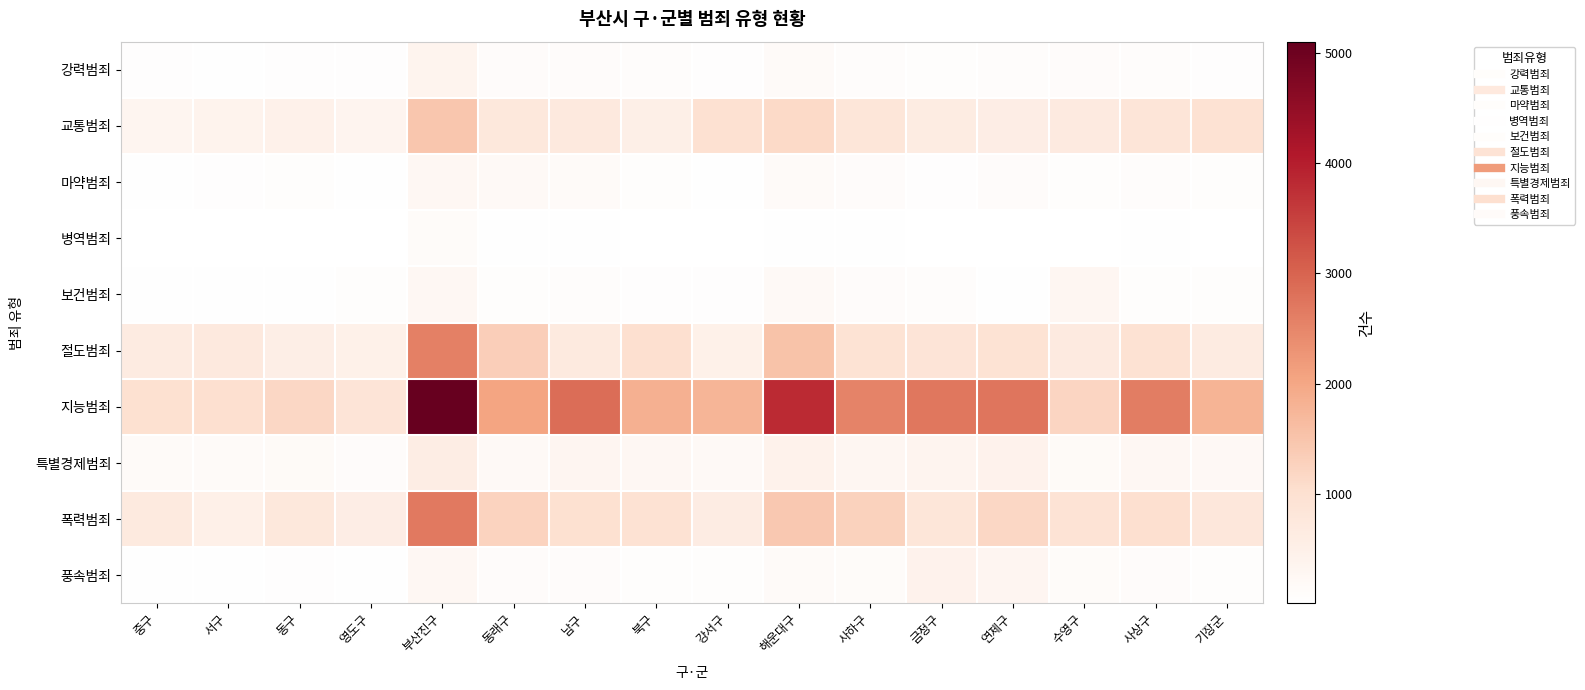

Reading left to right, extract all data points from this chart.

강력범죄: 중구=48	서구=36	동구=64	영도구=50	부산진구=366	동래구=111	남구=112	북구=102	강서구=61	해운대구=156	사하구=105	금정구=84	연제구=90	수영구=109	사상구=88	기장군=62
교통범죄: 중구=329	서구=388	동구=448	영도구=354	부산진구=1473	동래구=744	남구=713	북구=529	강서구=965	해운대구=1123	사하구=829	금정구=627	연제구=573	수영구=671	사상구=844	기장군=947
마약범죄: 중구=42	서구=55	동구=77	영도구=44	부산진구=252	동래구=195	남구=146	북구=72	강서구=39	해운대구=165	사하구=108	금정구=56	연제구=112	수영구=70	사상구=88	기장군=68
병역범죄: 중구=6	서구=13	동구=8	영도구=10	부산진구=129	동래구=32	남구=26	북구=24	강서구=17	해운대구=43	사하구=41	금정구=19	연제구=22	수영구=25	사상구=38	기장군=15
보건범죄: 중구=41	서구=40	동구=34	영도구=75	부산진구=259	동래구=66	남구=102	북구=61	강서구=47	해운대구=204	사하구=112	금정구=94	연제구=41	수영구=294	사상구=67	기장군=79
절도범죄: 중구=656	서구=714	동구=555	영도구=468	부산진구=2592	동래구=1330	남구=684	북구=1011	강서구=476	해운대구=1534	사하구=940	금정구=880	연제구=930	수영구=667	사상구=951	기장군=661
지능범죄: 중구=989	서구=1013	동구=1165	영도구=864	부산진구=5099	동래구=2042	남구=2870	북구=1849	강서구=1760	해운대구=3824	사하구=2534	금정구=2722	연제구=2743	수영구=1214	사상구=2617	기장군=1789
특별경제범죄: 중구=160	서구=151	동구=181	영도구=109	부산진구=589	동래구=203	남구=306	북구=265	강서구=202	해운대구=429	사하구=301	금정구=355	연제구=415	수영구=173	사상구=276	기장군=210
폭력범죄: 중구=698	서구=500	동구=751	영도구=570	부산진구=2679	동래구=1250	남구=996	북구=957	강서구=616	해운대구=1422	사하구=1277	금정구=836	연제구=1179	수영구=917	사상구=1028	기장군=772
풍속범죄: 중구=28	서구=40	동구=50	영도구=34	부산진구=282	동래구=120	남구=122	북구=78	강서구=72	해운대구=162	사하구=127	금정구=405	연제구=307	수영구=135	사상구=110	기장군=73